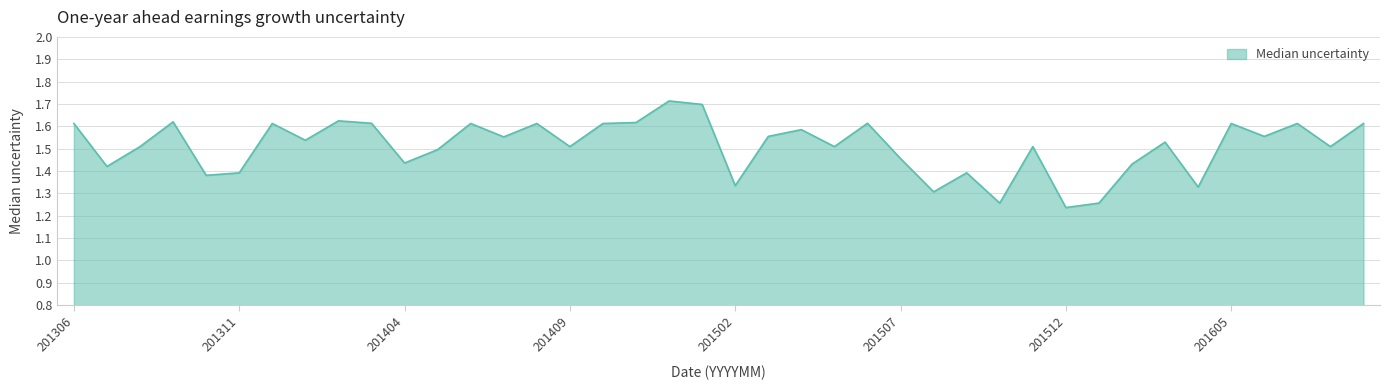

What is the difference between the maximum and minimum values?

0.5